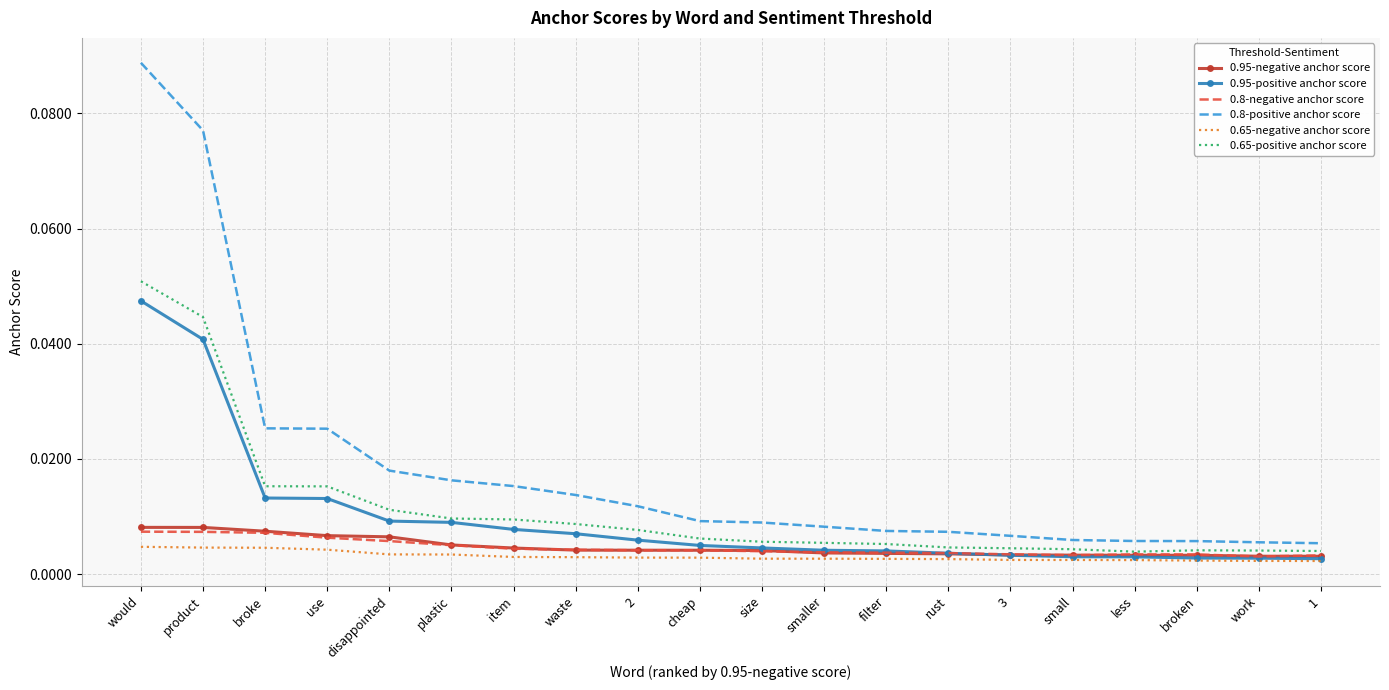

Which series has the widest spread of values?

0.8-positive anchor score